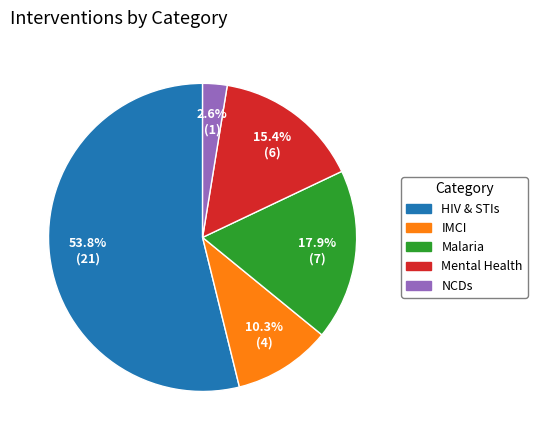

The Mental Health slice represents 15% of the pie. True or false?

True